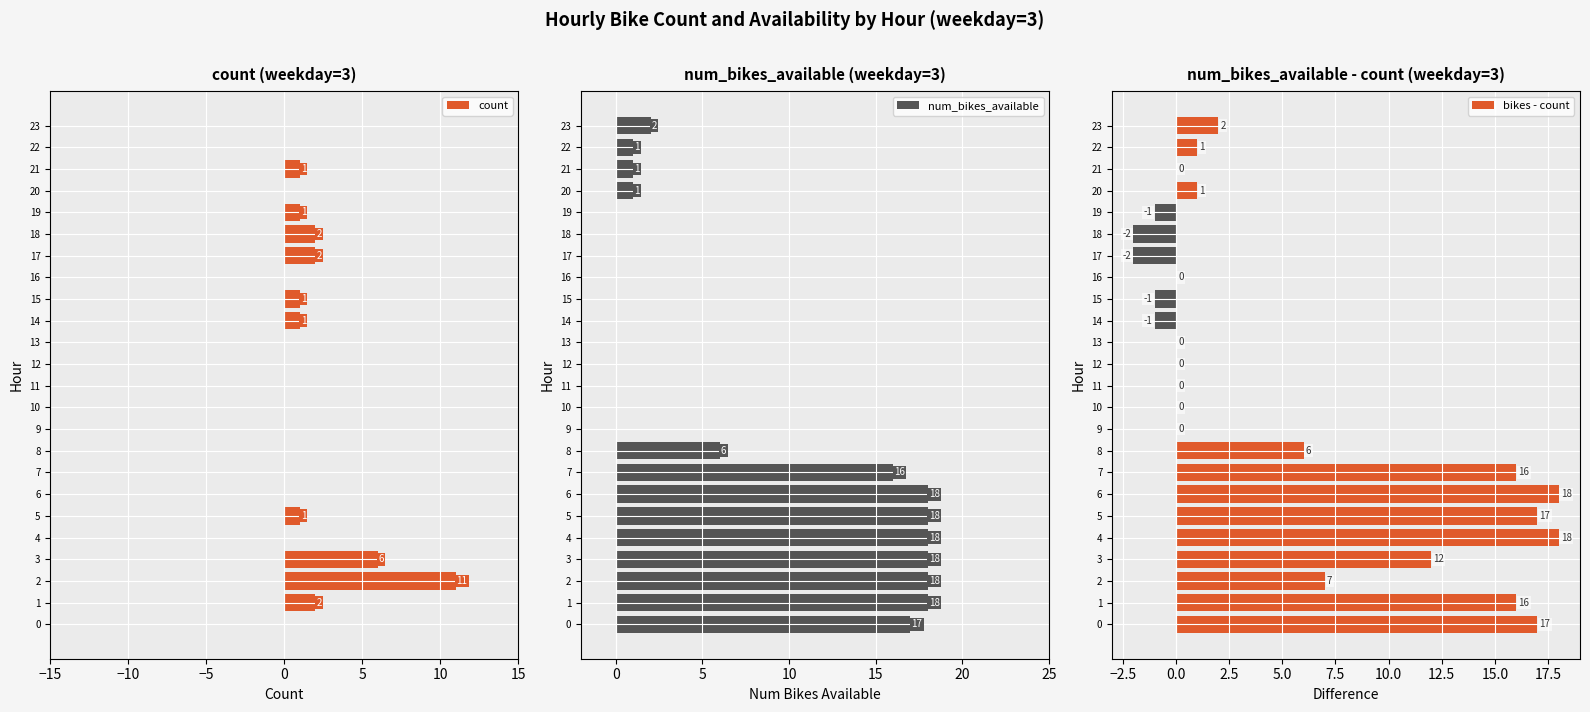

The count series shows 0 at 10. True or false?

True